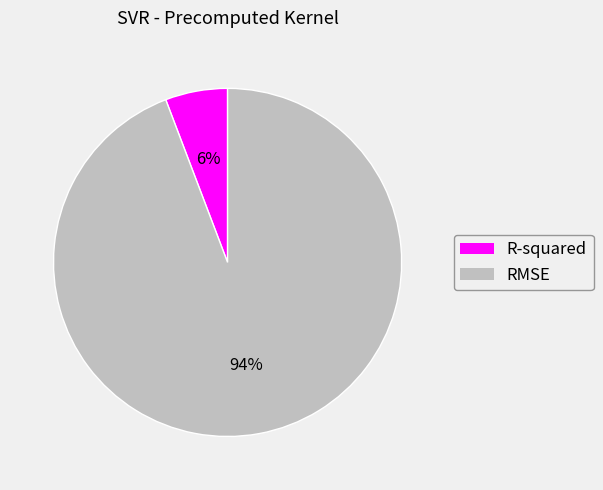

Rank the categories by value from lowest to highest.

R-squared, RMSE